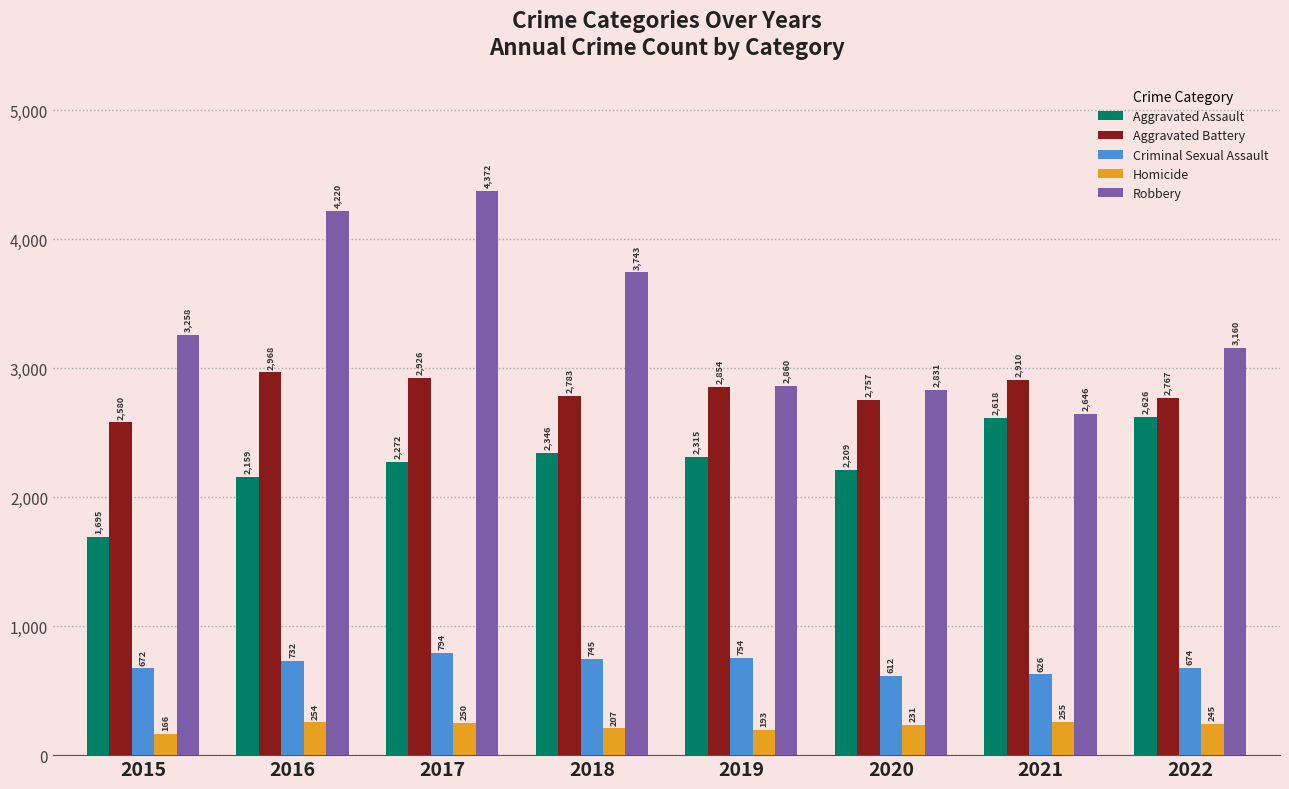

True or false: Homicide has a value of 436 at 2016.

False